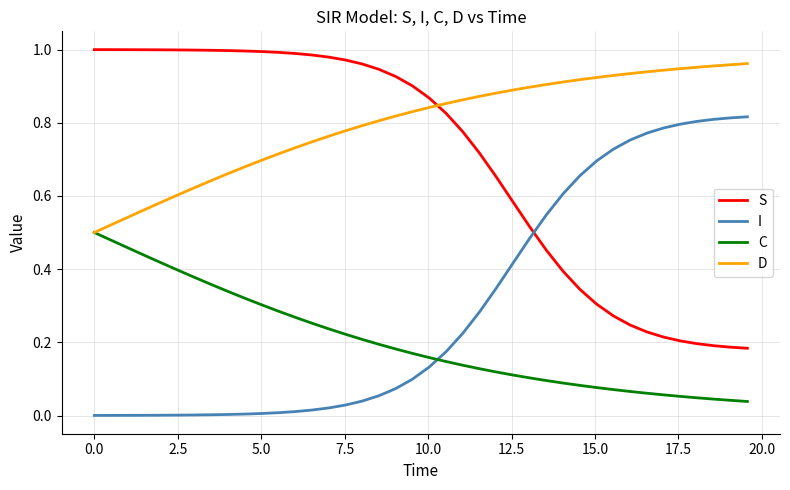

True or false: C and S intersect in this chart.

False